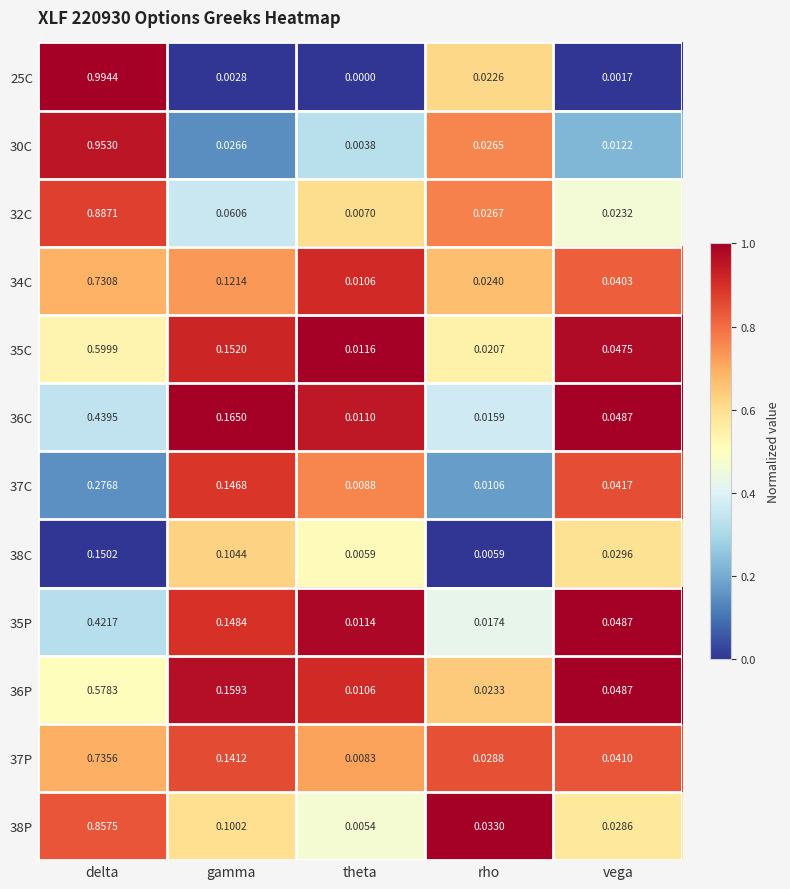

At which label is 37C closest to 0?

theta